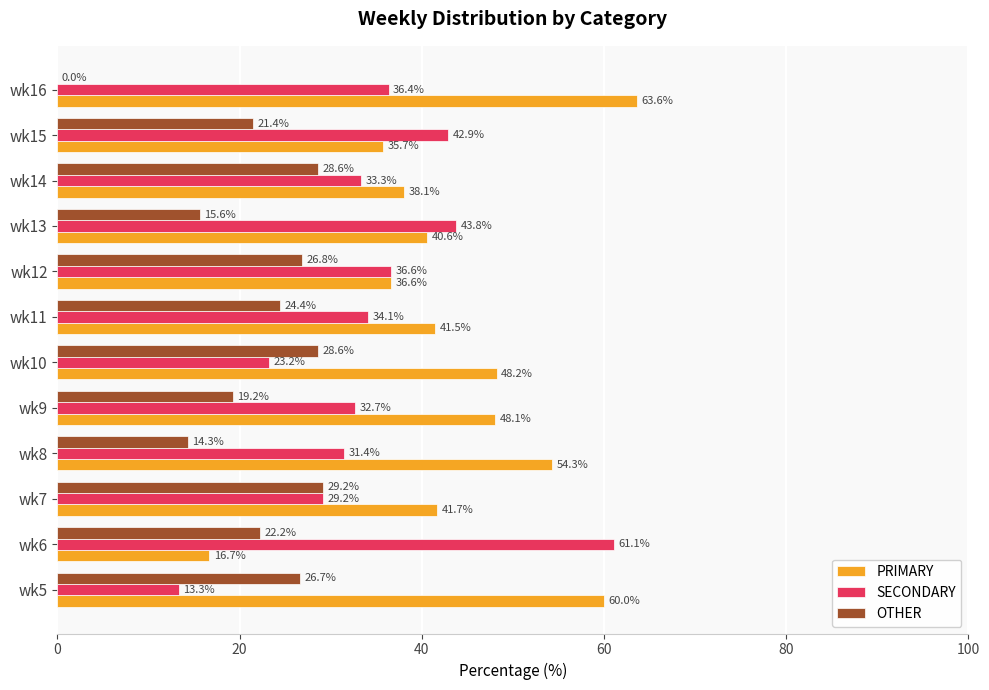

How many values in OTHER are above zero?

11